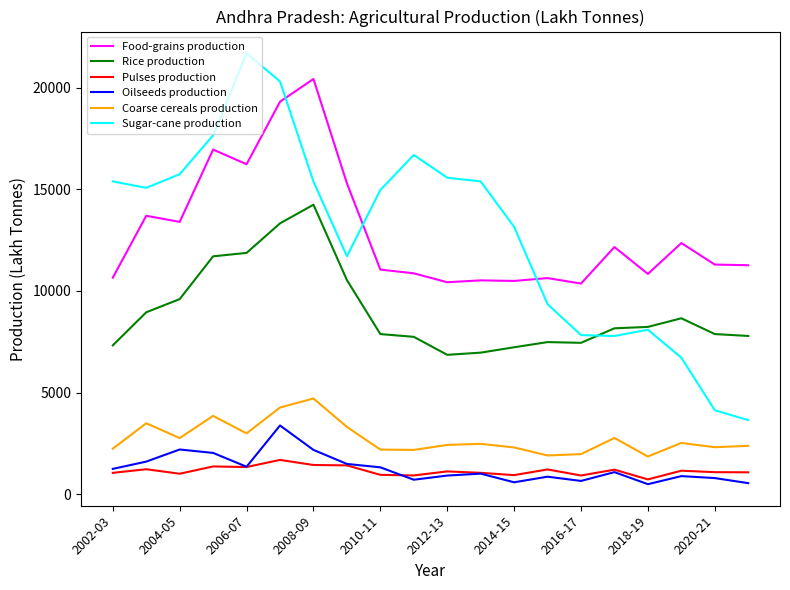

True or false: Coarse cereals production and Oilseeds production intersect in this chart.

False